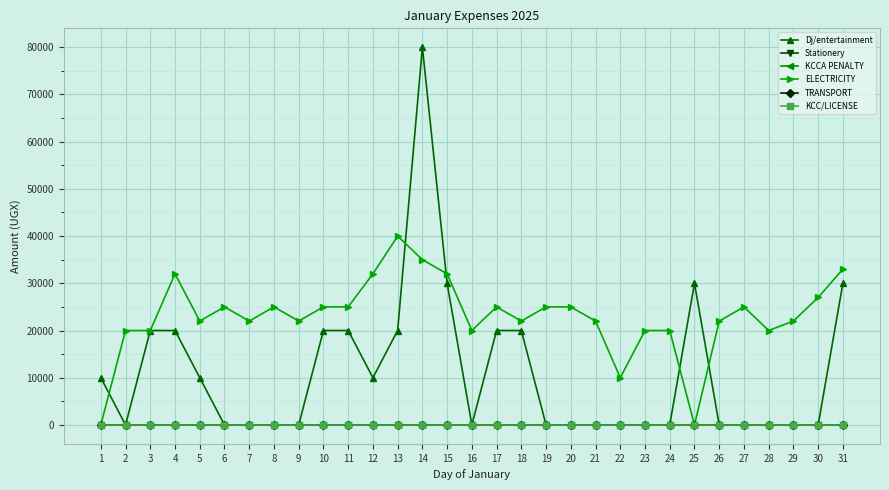

Is this an area chart (filled region under the line)?

No